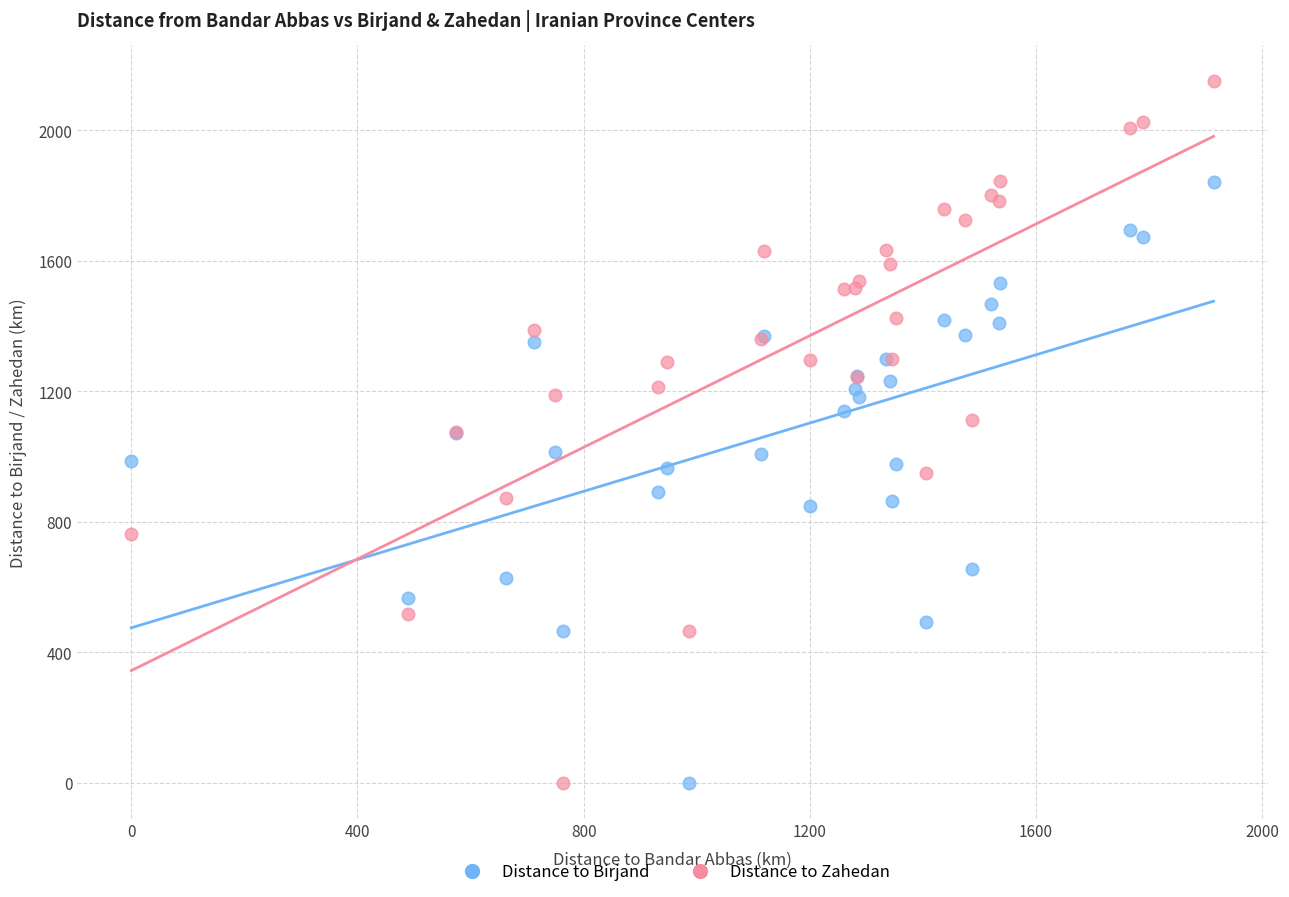

Which series reaches the maximum Y coordinate?

Distance to Zahedan